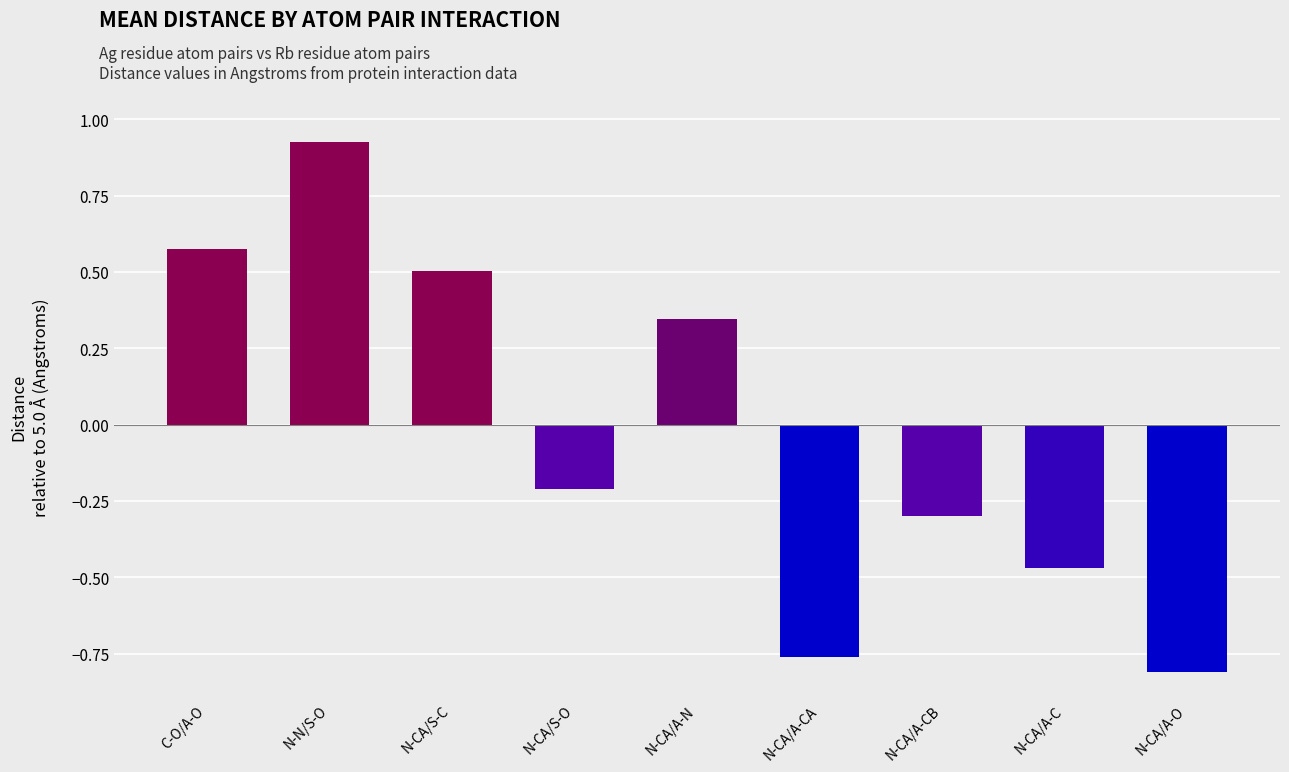

Where does the data first go above 0?

C-O/A-O